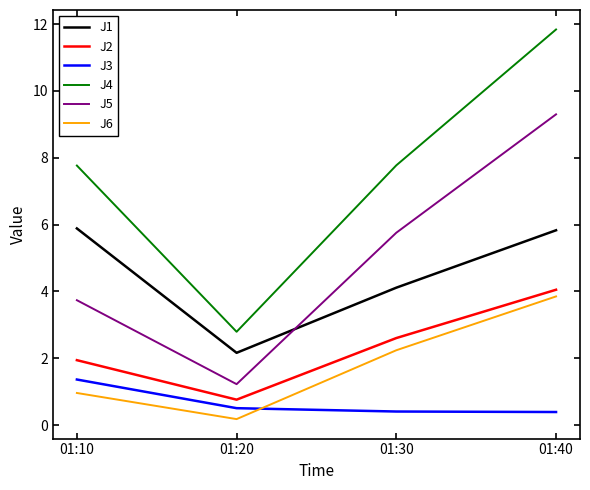

What is the difference between the maximum and minimum values in the J4 series?

9.0